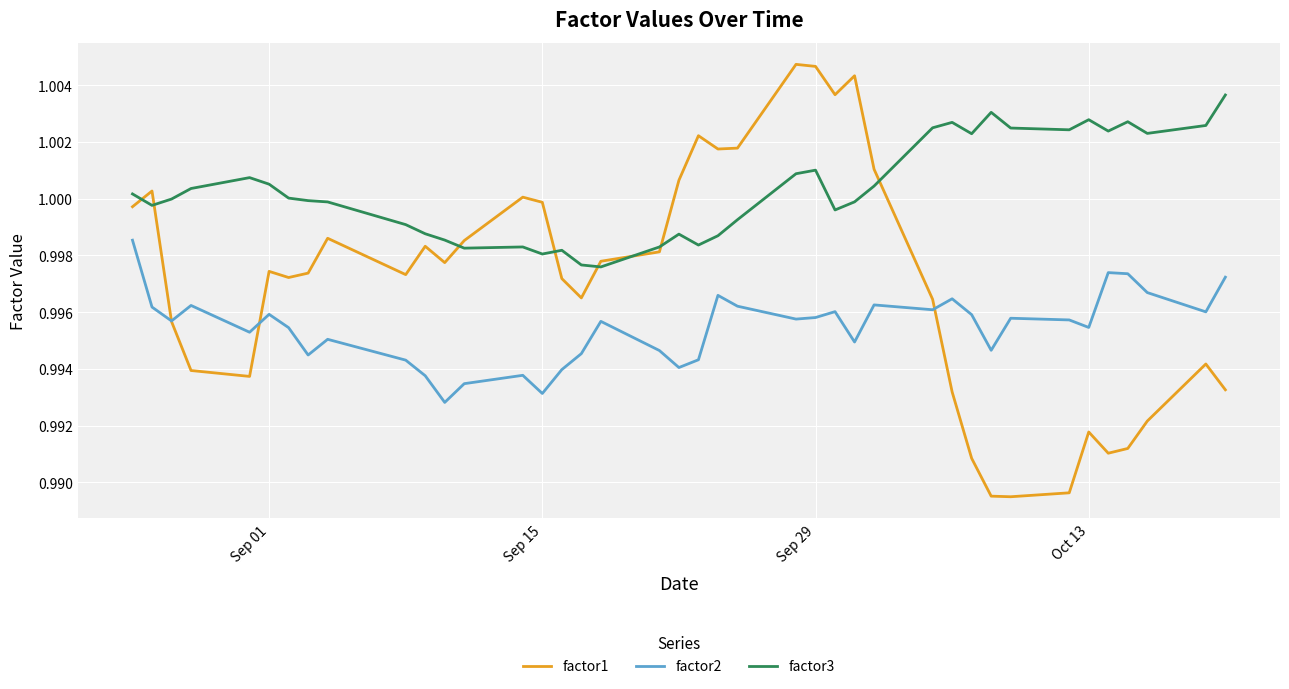

True or false: factor2 and factor3 intersect in this chart.

False